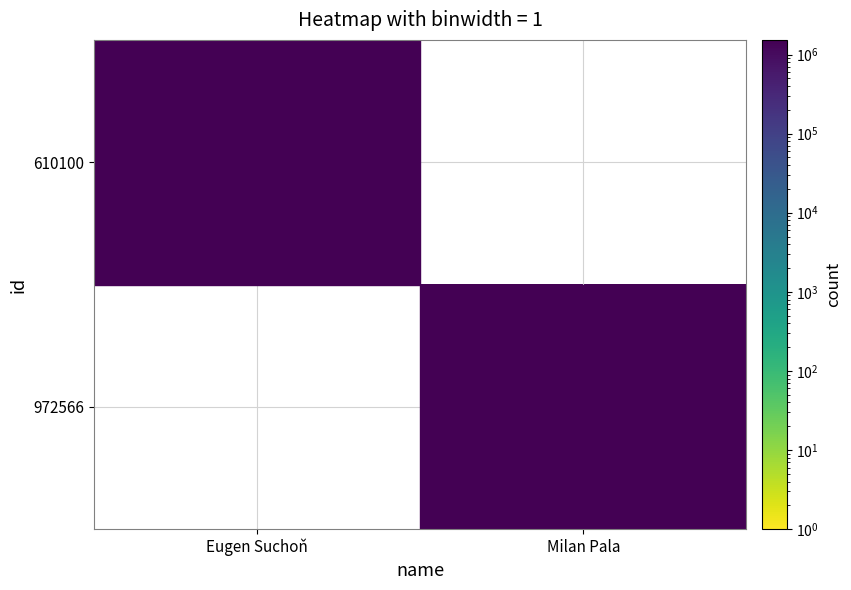

Reading right to left, what are all the values shown in this chart?

610100: Milan Pala=0	Eugen Suchoň=1532359
972566: Milan Pala=1532359	Eugen Suchoň=0